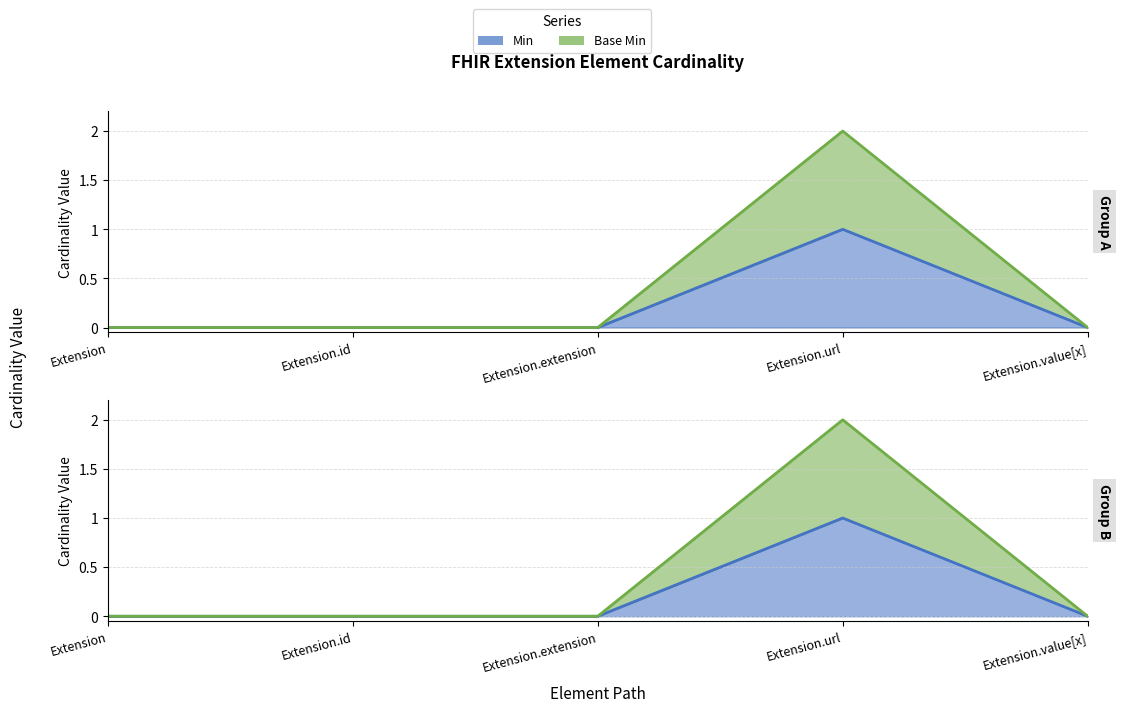

Reading left to right, what are all the values shown in this chart?

Min: Extension=0	Extension.id=0	Extension.extension=0	Extension.url=1	Extension.value[x]=0
Base Min: Extension=0	Extension.id=0	Extension.extension=0	Extension.url=2	Extension.value[x]=0